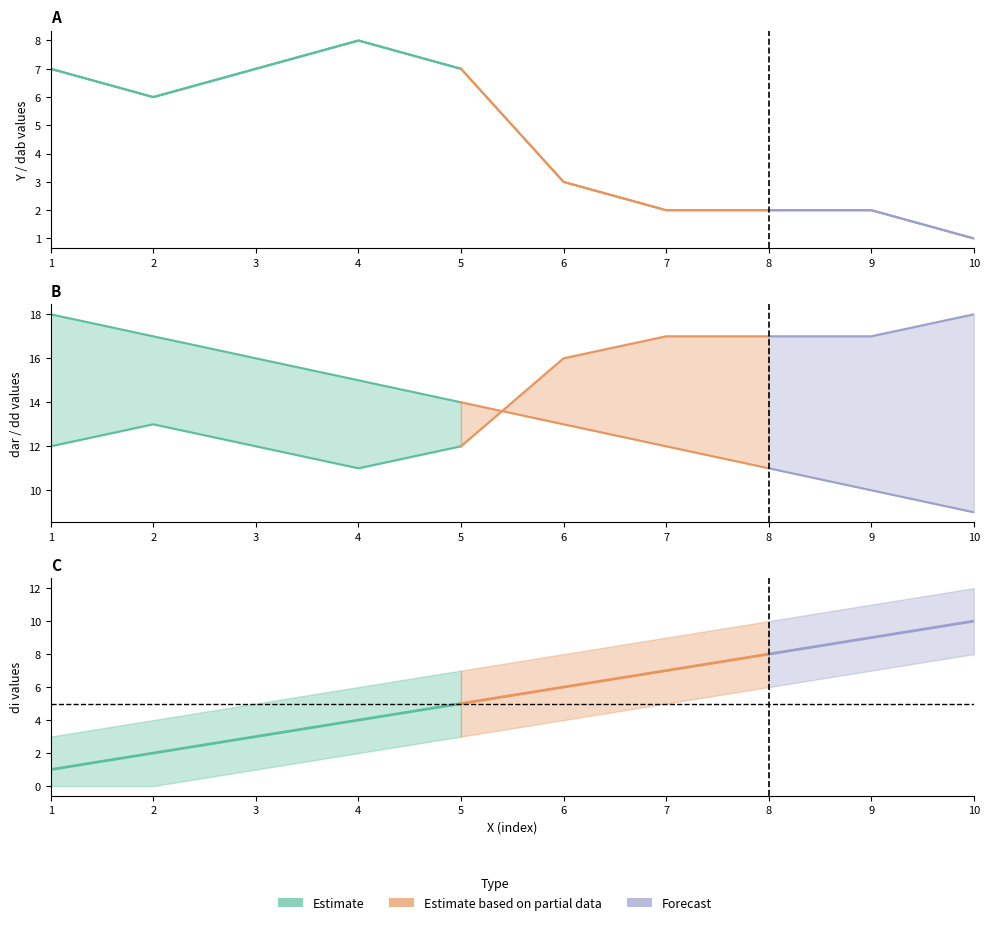

What is the sum of the Y values at 2 and 3?

13